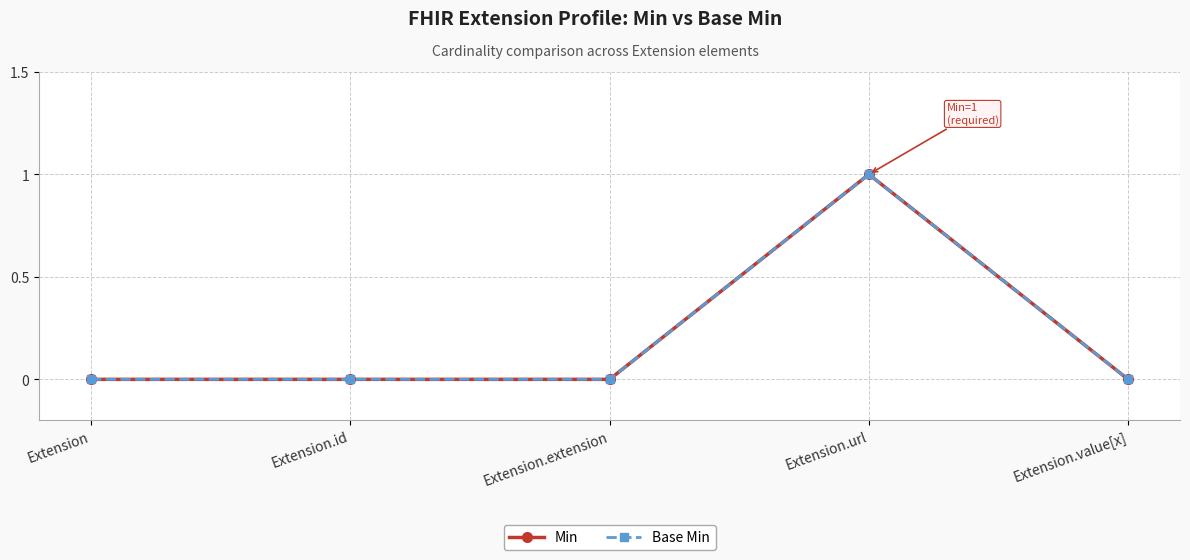

The value of Base Min at Extension.url is 0. True or false?

False